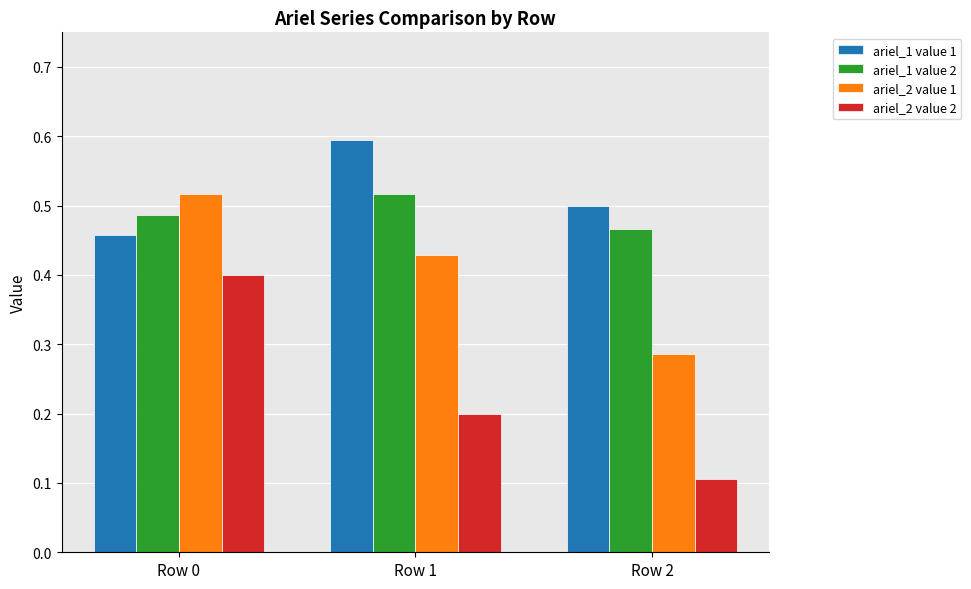

List the labels in order of ariel_1 value 2 value, smallest first.

Row 2, Row 0, Row 1